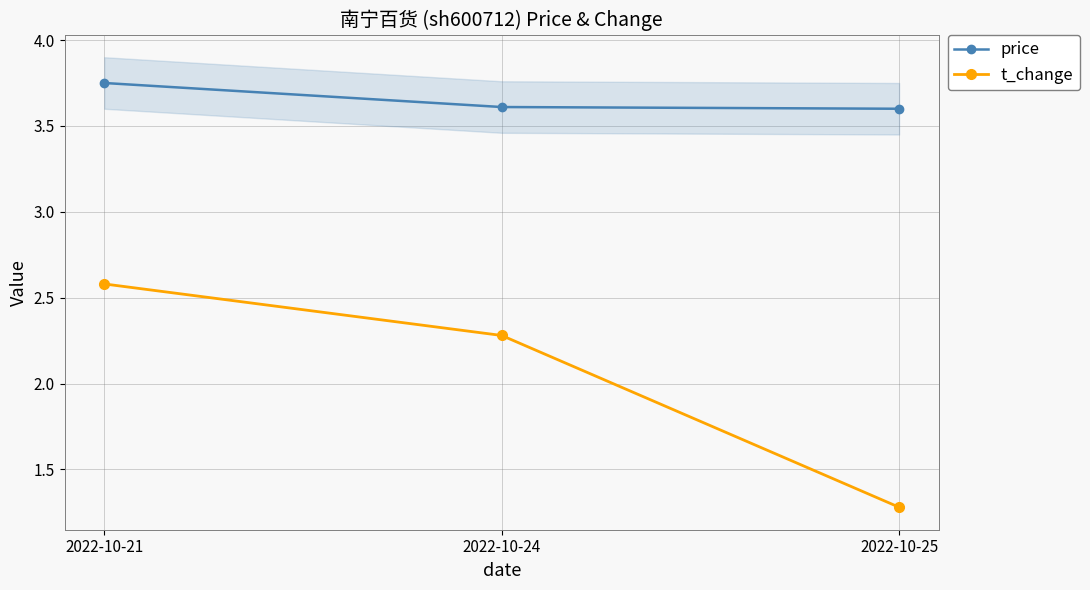

What are all the series names shown in the legend?

price, t_change